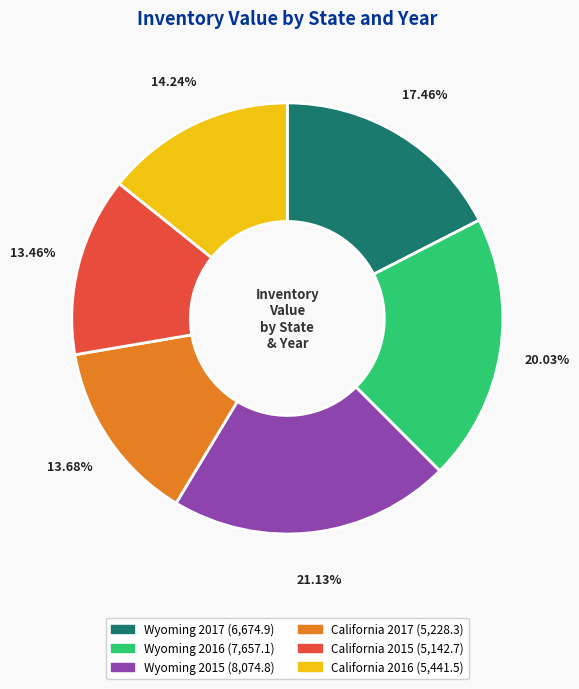

The Wyoming 2017 slice represents 17% of the pie. True or false?

True